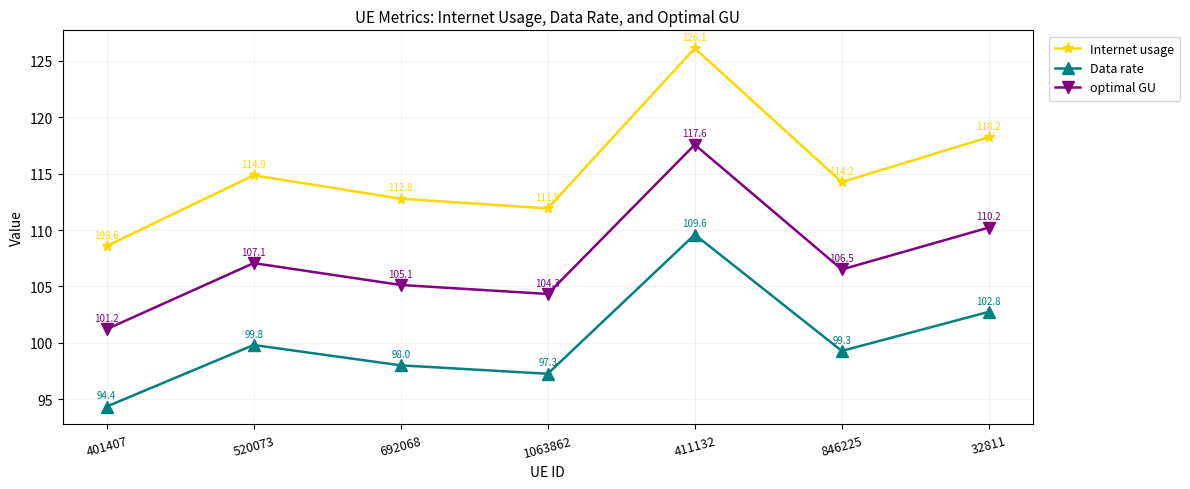

Which series has the largest range (max minus min)?

Internet usage